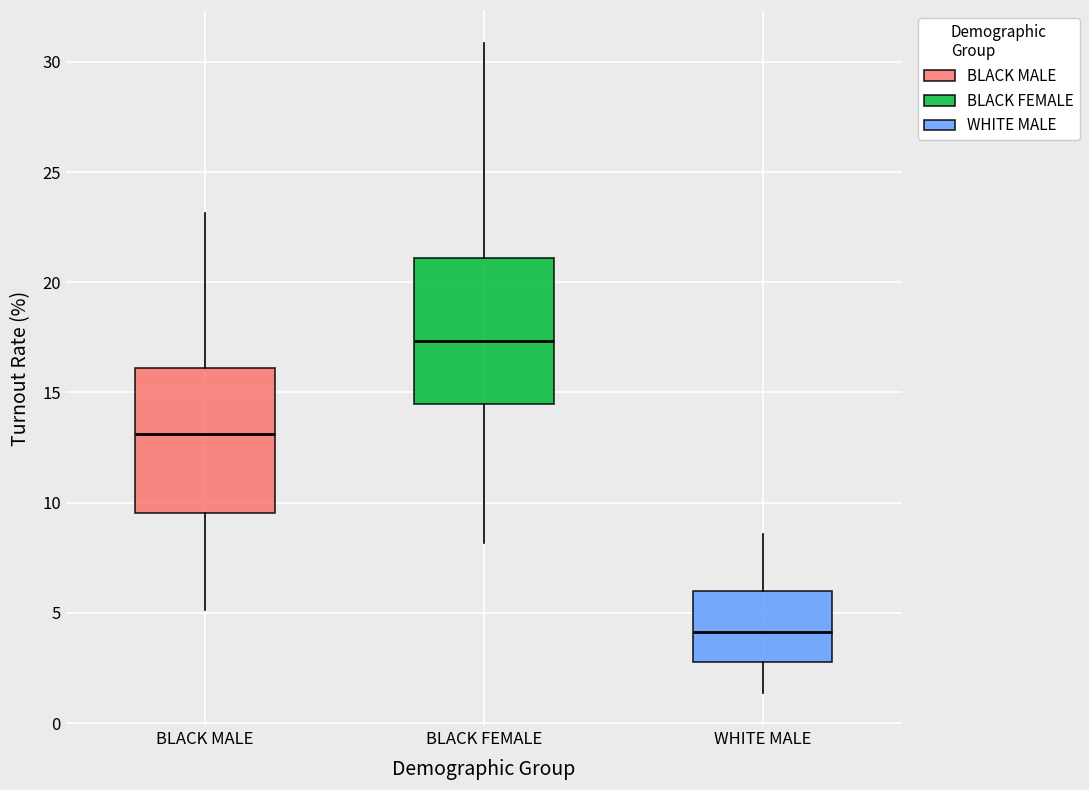

Which box has the lowest median line?

WHITE MALE